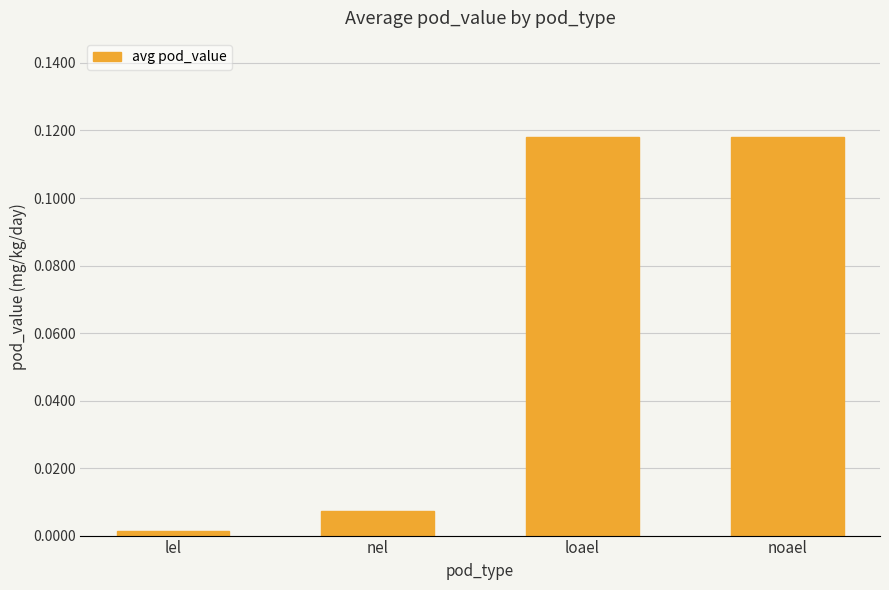

Which label corresponds to the smallest value in the chart?

lel